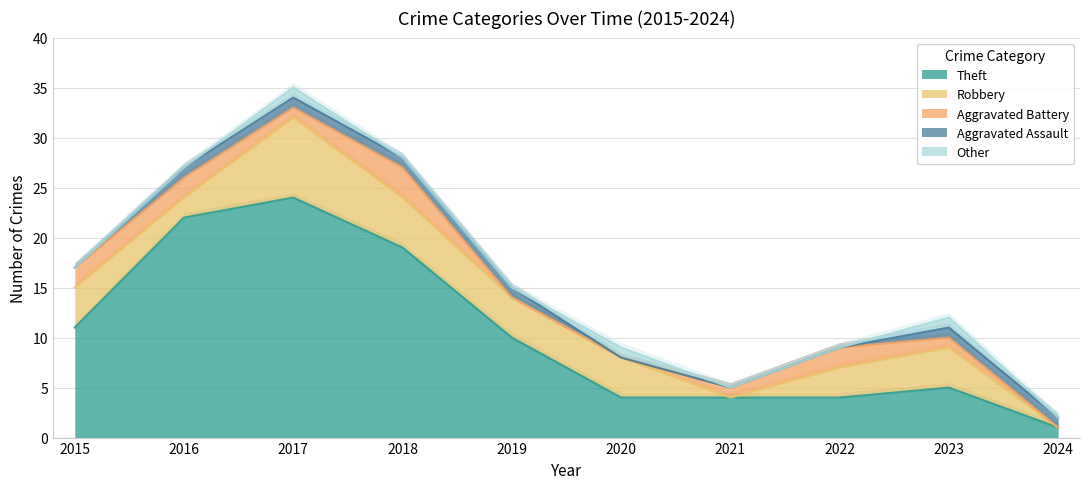

At which category does the chart reach its minimum across all series?

2021